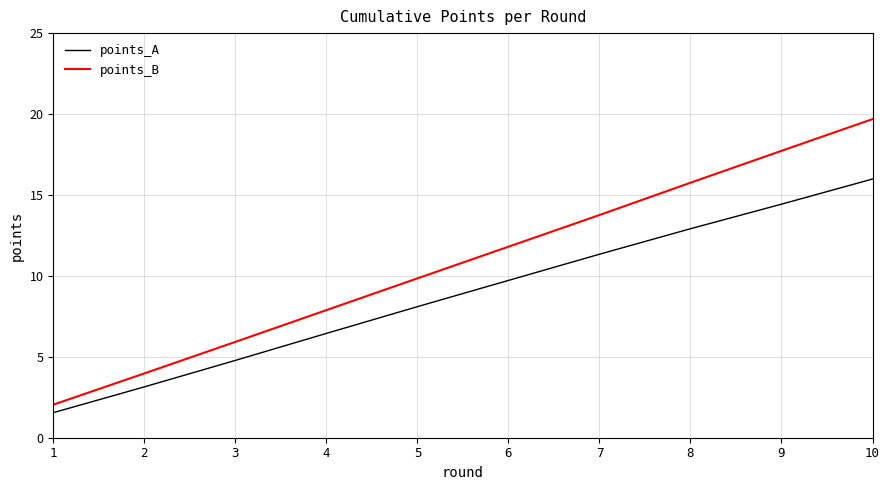

The value of points_A at 8 is 12.9. True or false?

True